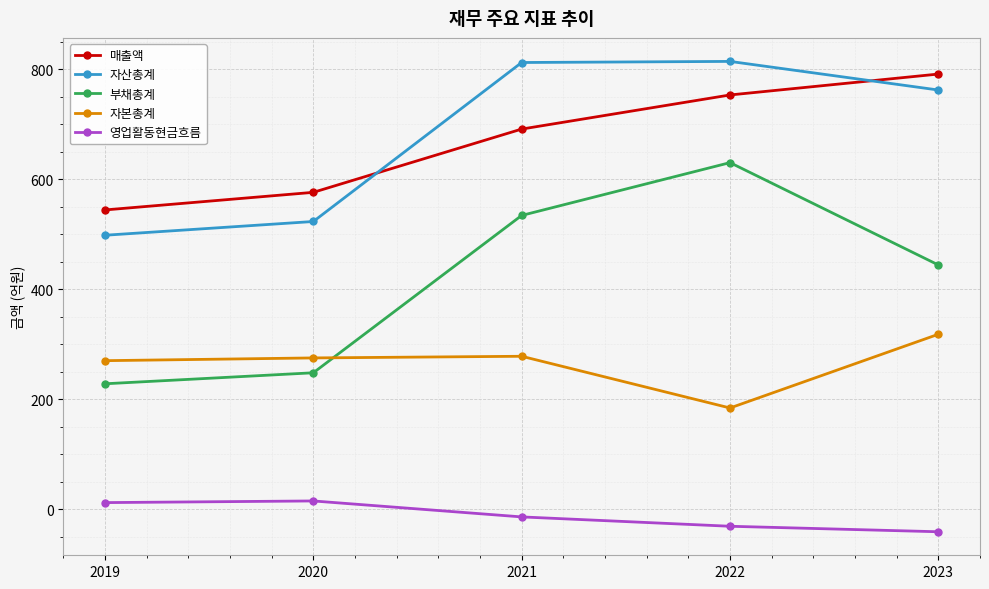

How many 매출액 values are between 576 and 753?

3